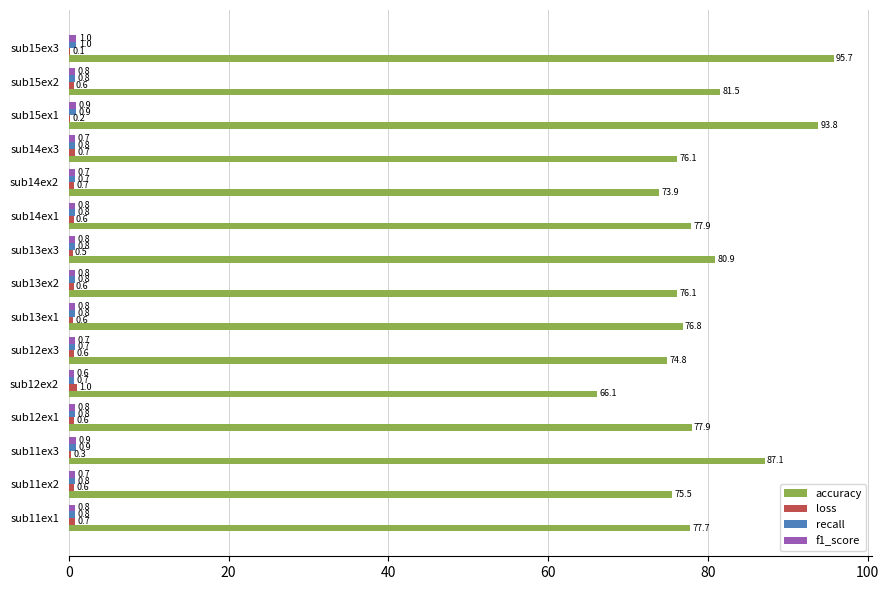

The accuracy series shows 77.9 at sub12ex1. True or false?

True